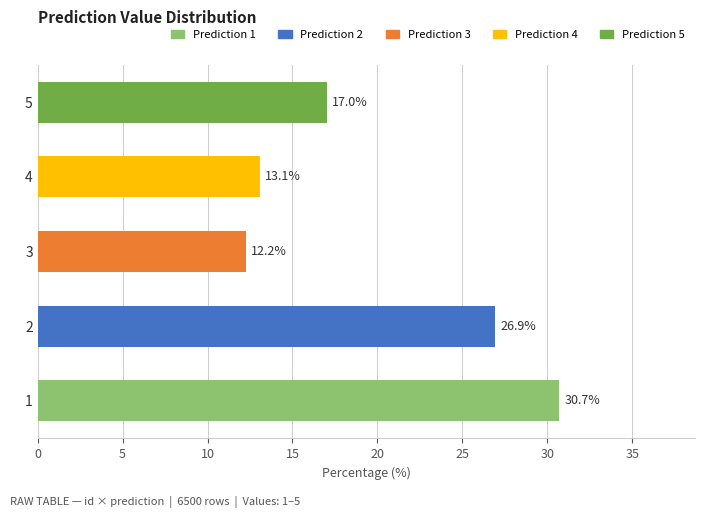

The chart shows a value of 8.5 at 4. True or false?

False